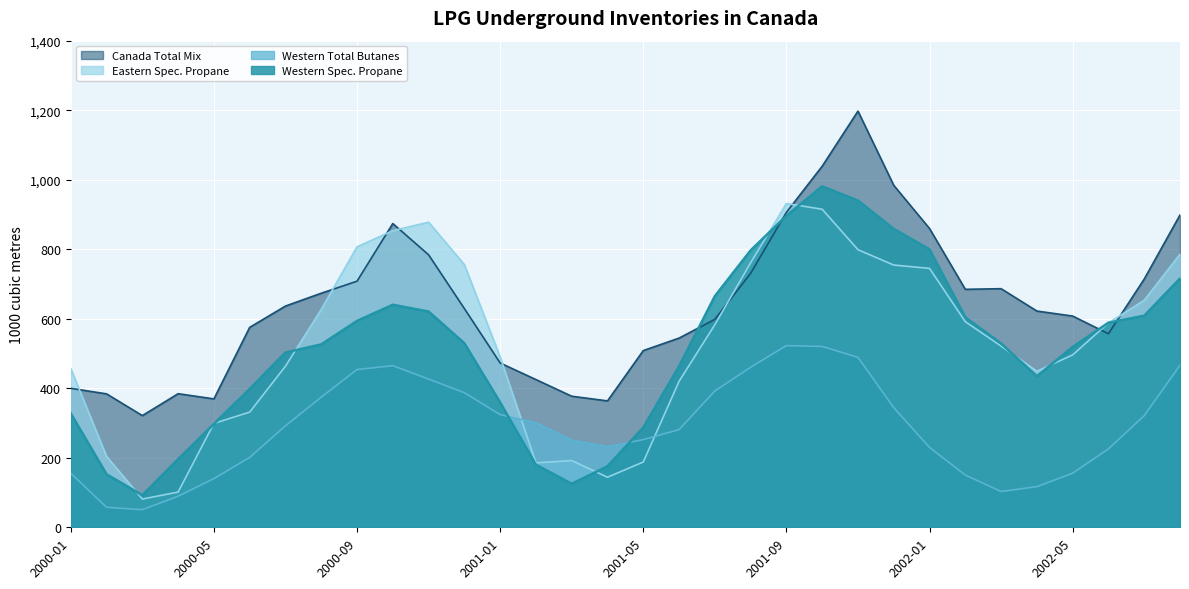

At 2000-01, list the series in order from smallest to largest.

Western Total Butanes, Western Spec. Propane, Canada Total Mix, Eastern Spec. Propane